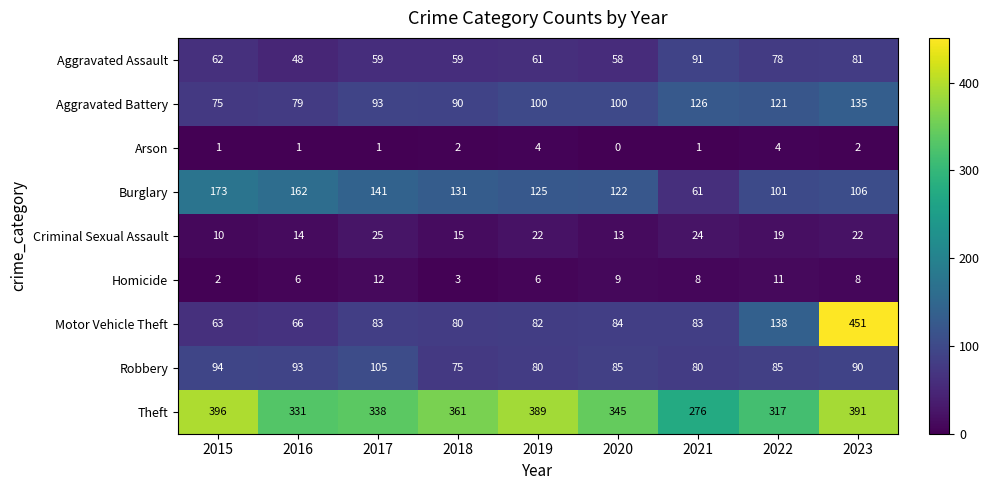

How many distinct data groups are displayed?

9